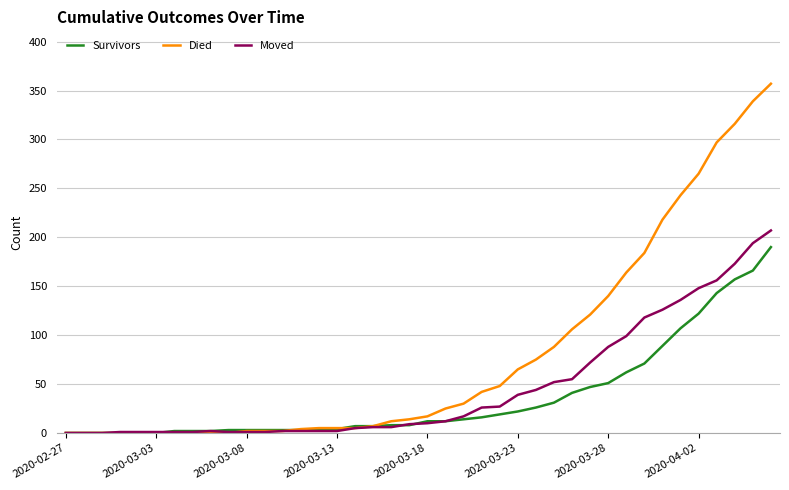

What is the greatest value displayed?

357